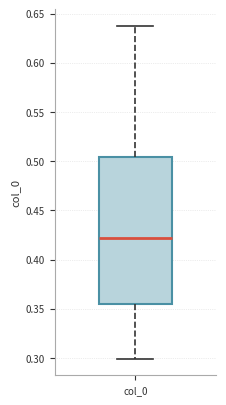

Transcribe this box plot: give where the median line is, the range the box spans, and where the two whiskers end, as read against the y-axis. The values are not printed on the chart, so give them approximately, as read against the axis.

median 0.420, box 0.355 to 0.505, whiskers 0.300 to 0.635